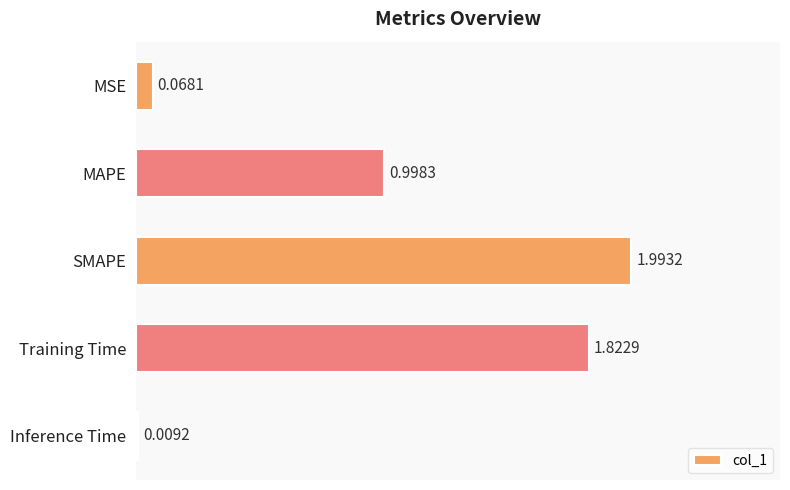

What is the change in value from SMAPE to Inference Time?

-2.0